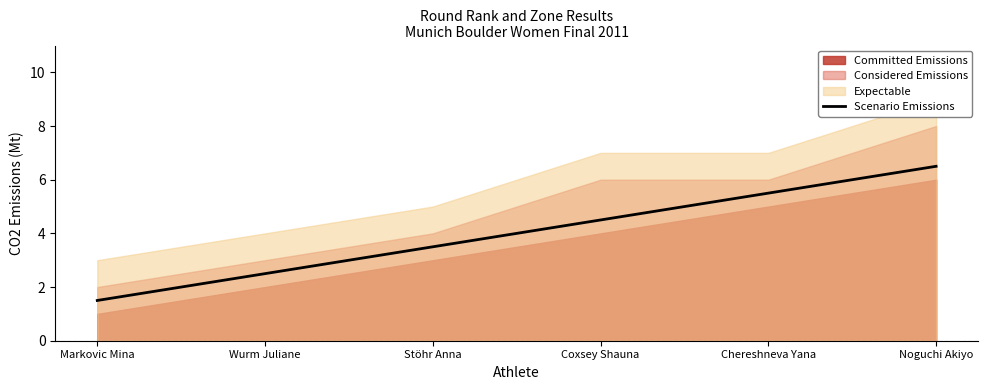

What position from the right is Stöhr Anna?

4